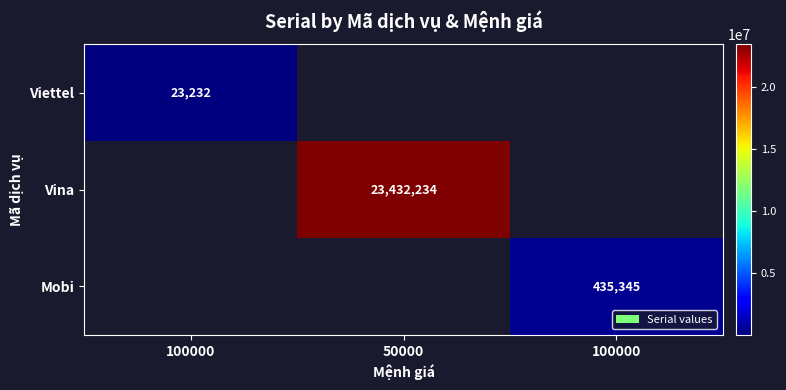

The value of Viettel at 100000 is 15795.3. True or false?

False